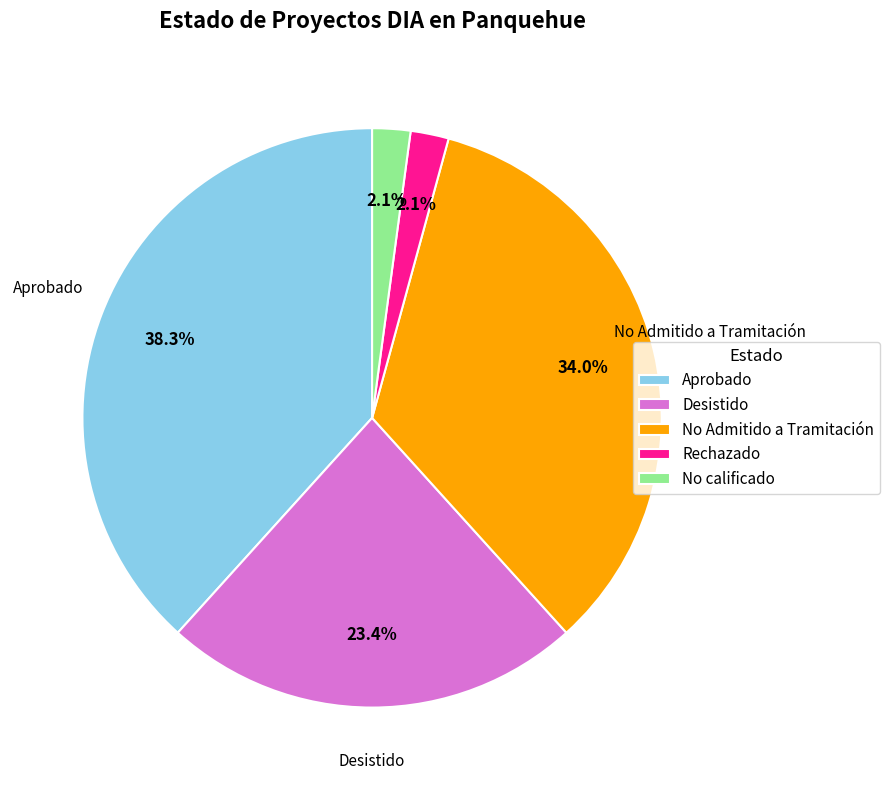

Which has a higher value, Aprobado or No Admitido a Tramitación?

Aprobado